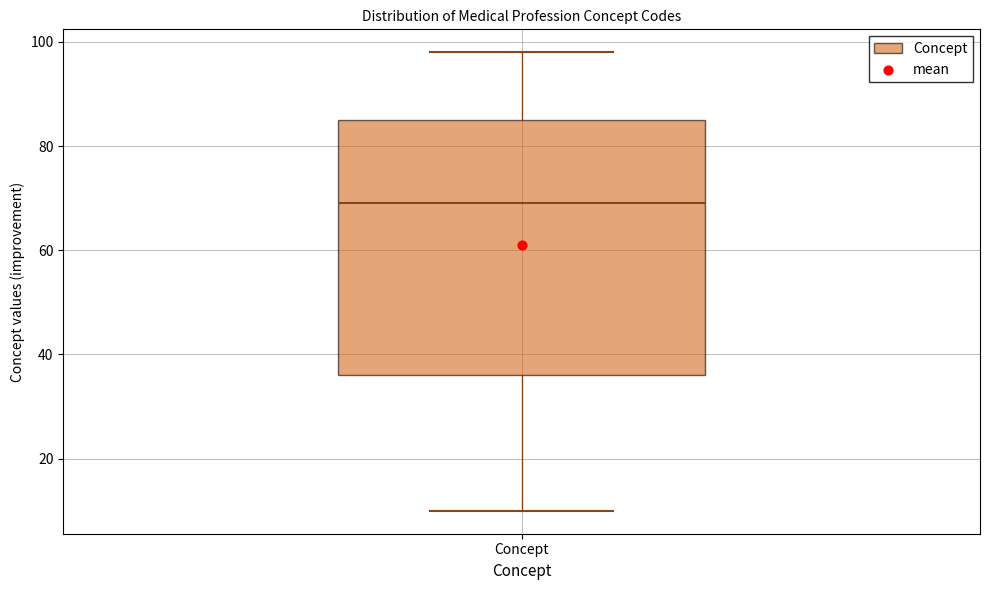

Where does the median line of the box for Concept sit on the y-axis? The values are not printed on the chart, so give them approximately, as read against the axis.

70